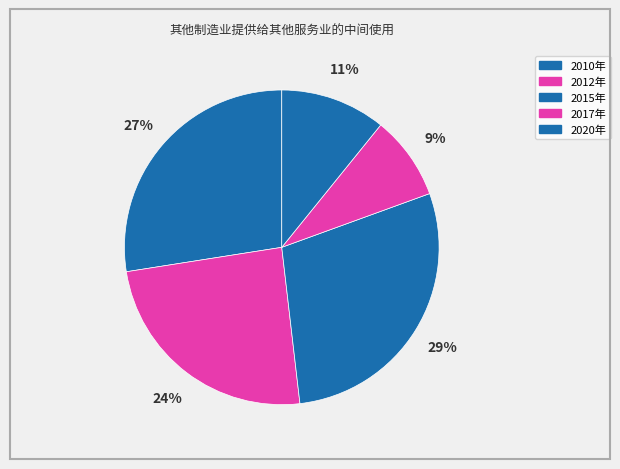

Does 2020年 account for over 50% of the chart?

No